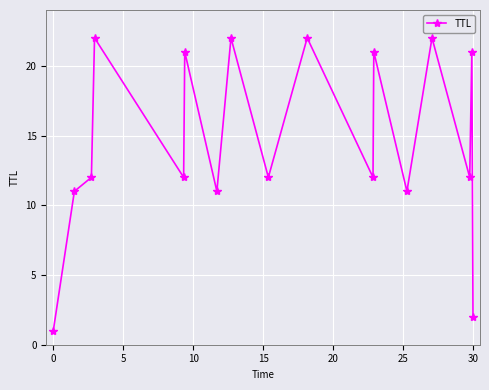

What is the value of the 7th point from the left?

11